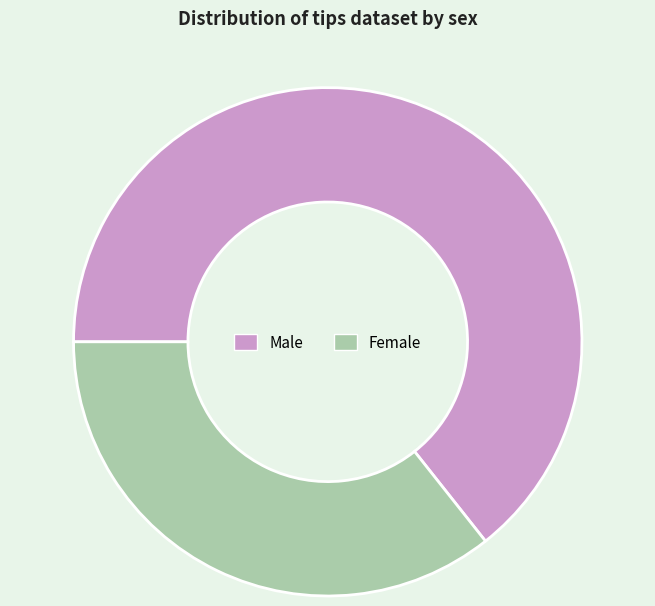

Rank the categories by value from lowest to highest.

Female, Male